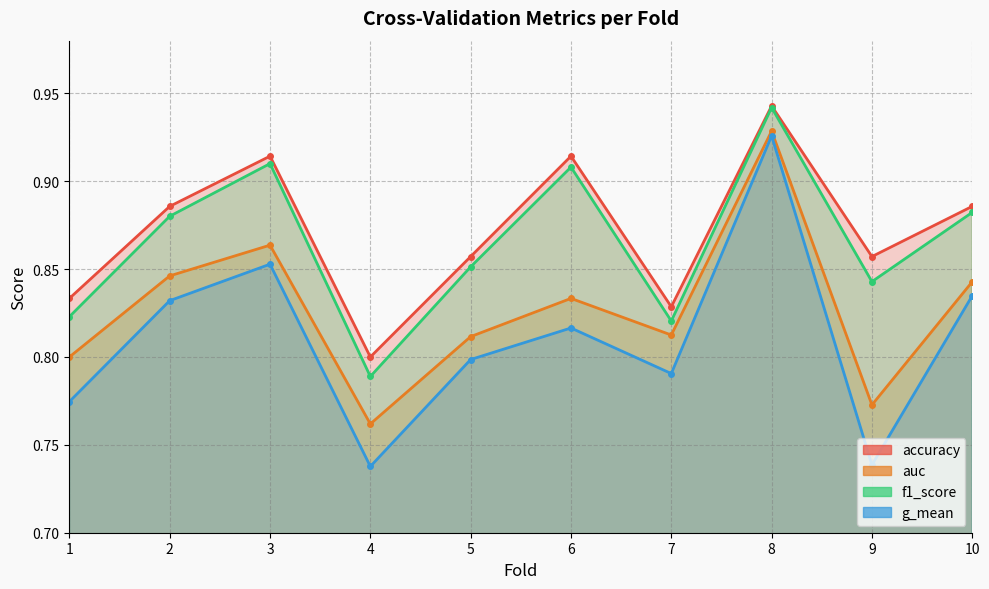

True or false: g_mean and accuracy intersect in this chart.

False